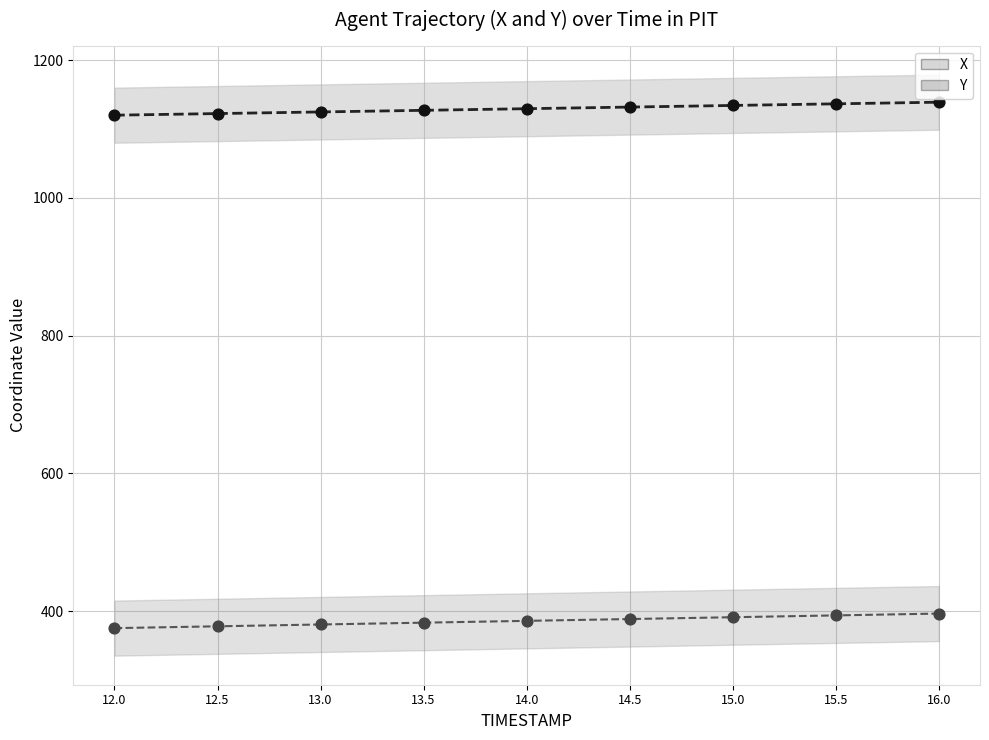

Which series reaches the minimum Y coordinate?

Y